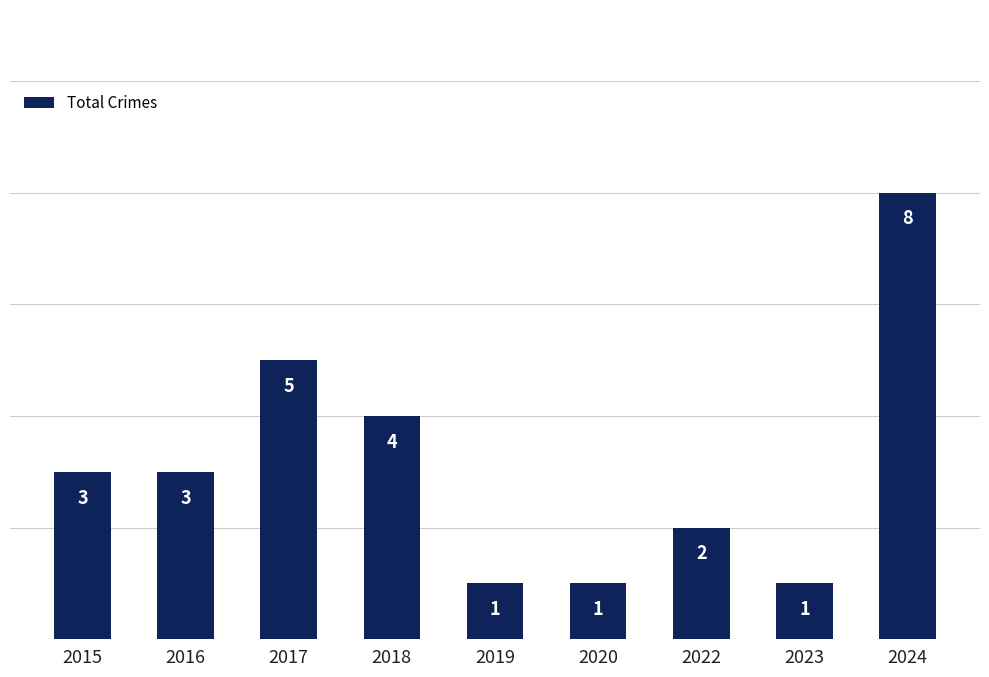

The chart shows a value of 5 at 2017. True or false?

True